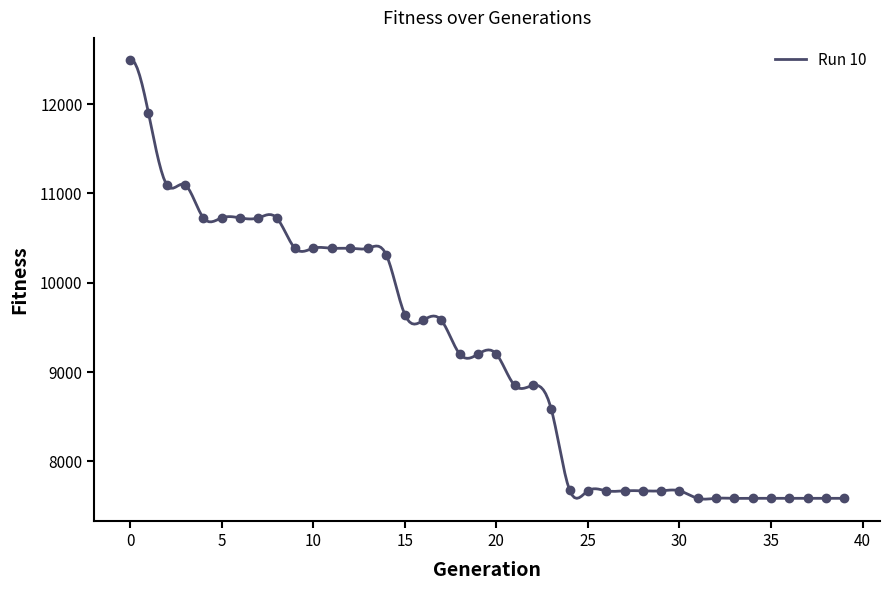

The chart shows a value of 7586 at 36. True or false?

True